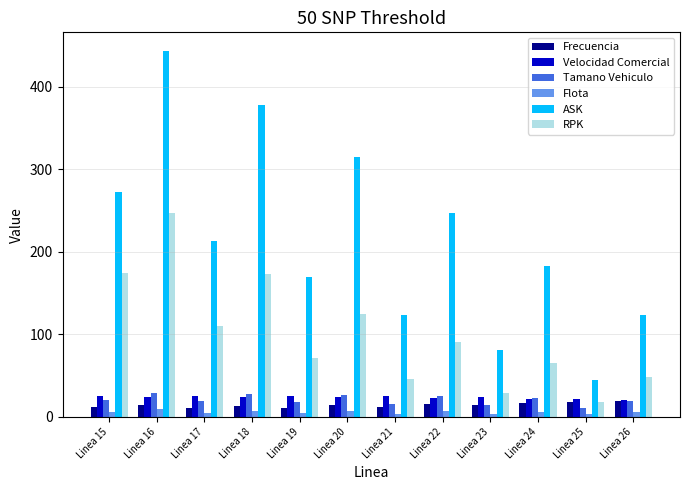

The Velocidad Comercial series shows 23.8 at Linea 23. True or false?

True